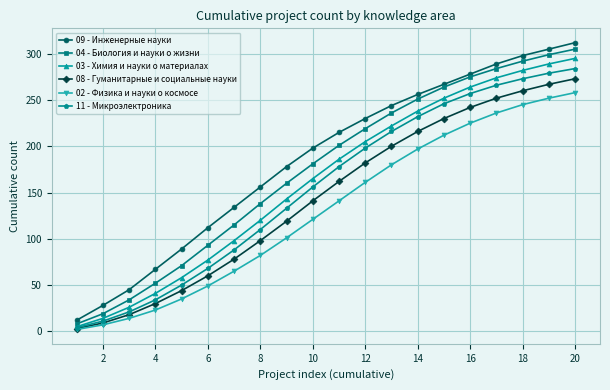

True or false: 09 - Инженерные науки and 03 - Химия и науки о материалах intersect in this chart.

False